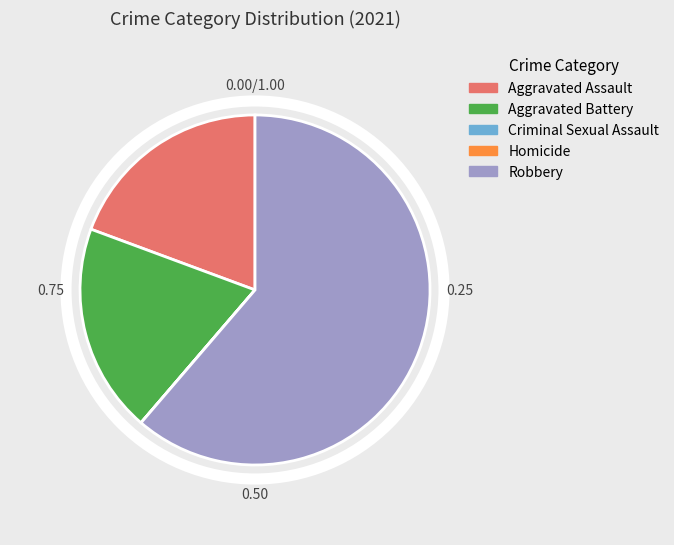

Approximately how many times larger is the value at Aggravated Battery compared to Aggravated Assault?

1.0